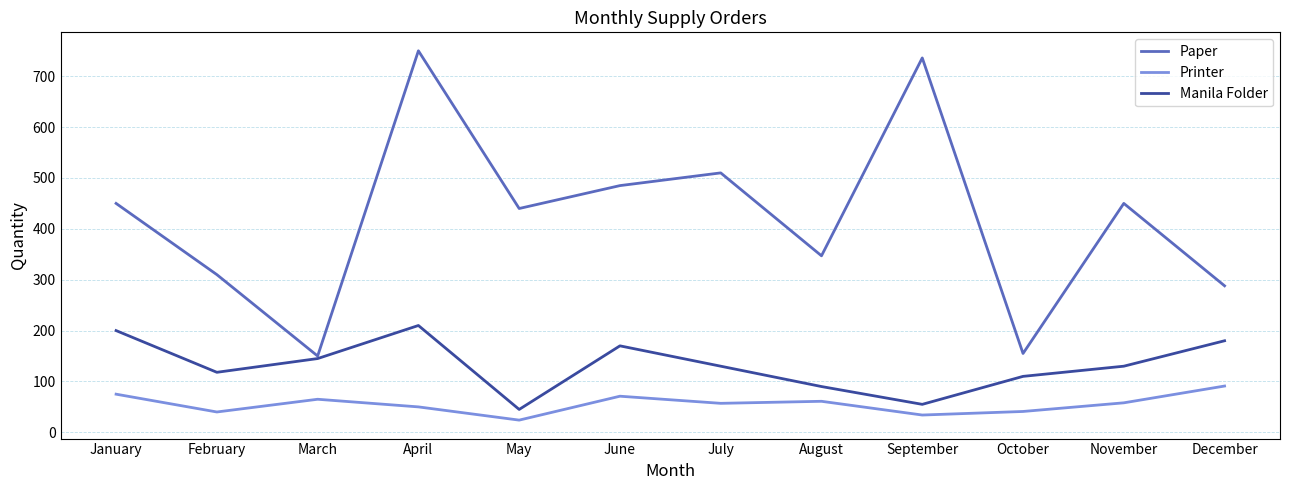

True or false: Printer has a value of 24 at May.

True